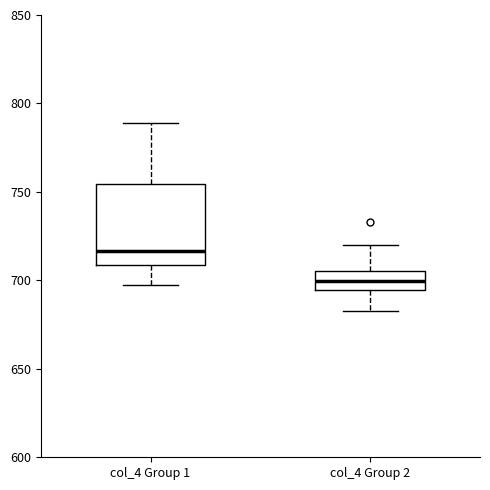

Which box has the lowest median line?

col_4 Group 2